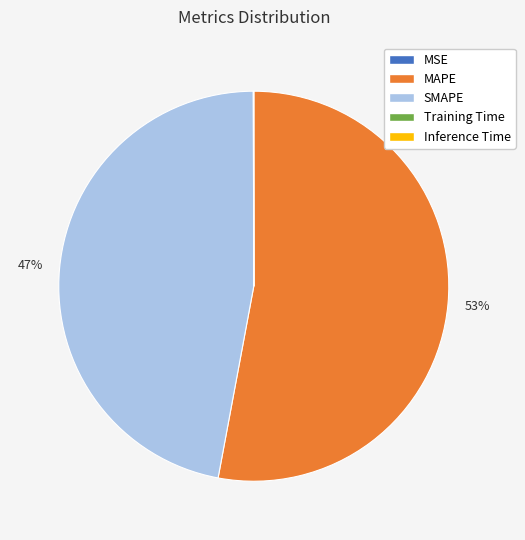

Is it true that MAPE is 53% of the pie?

True